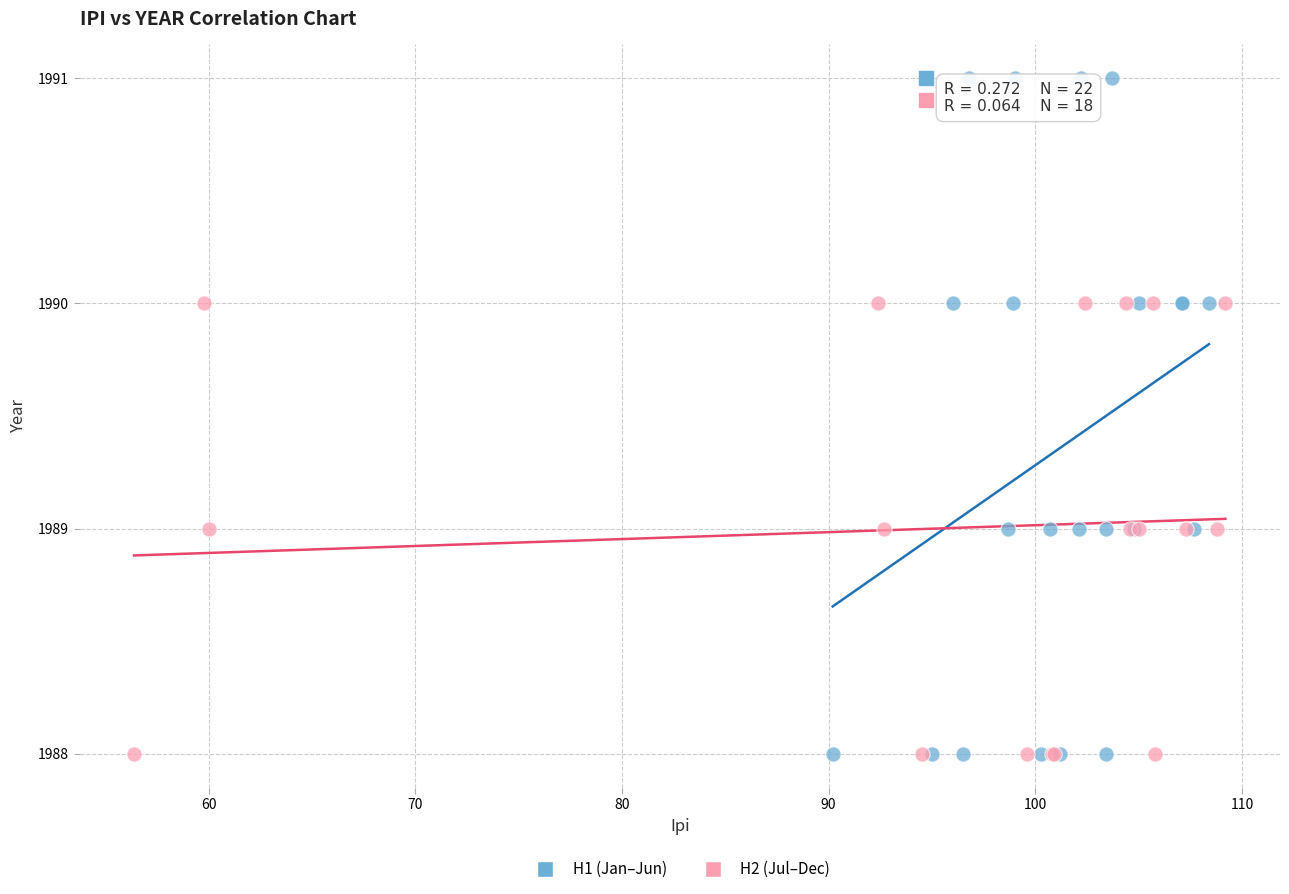

Which series reaches the maximum Y coordinate?

H1 (Jan–Jun)